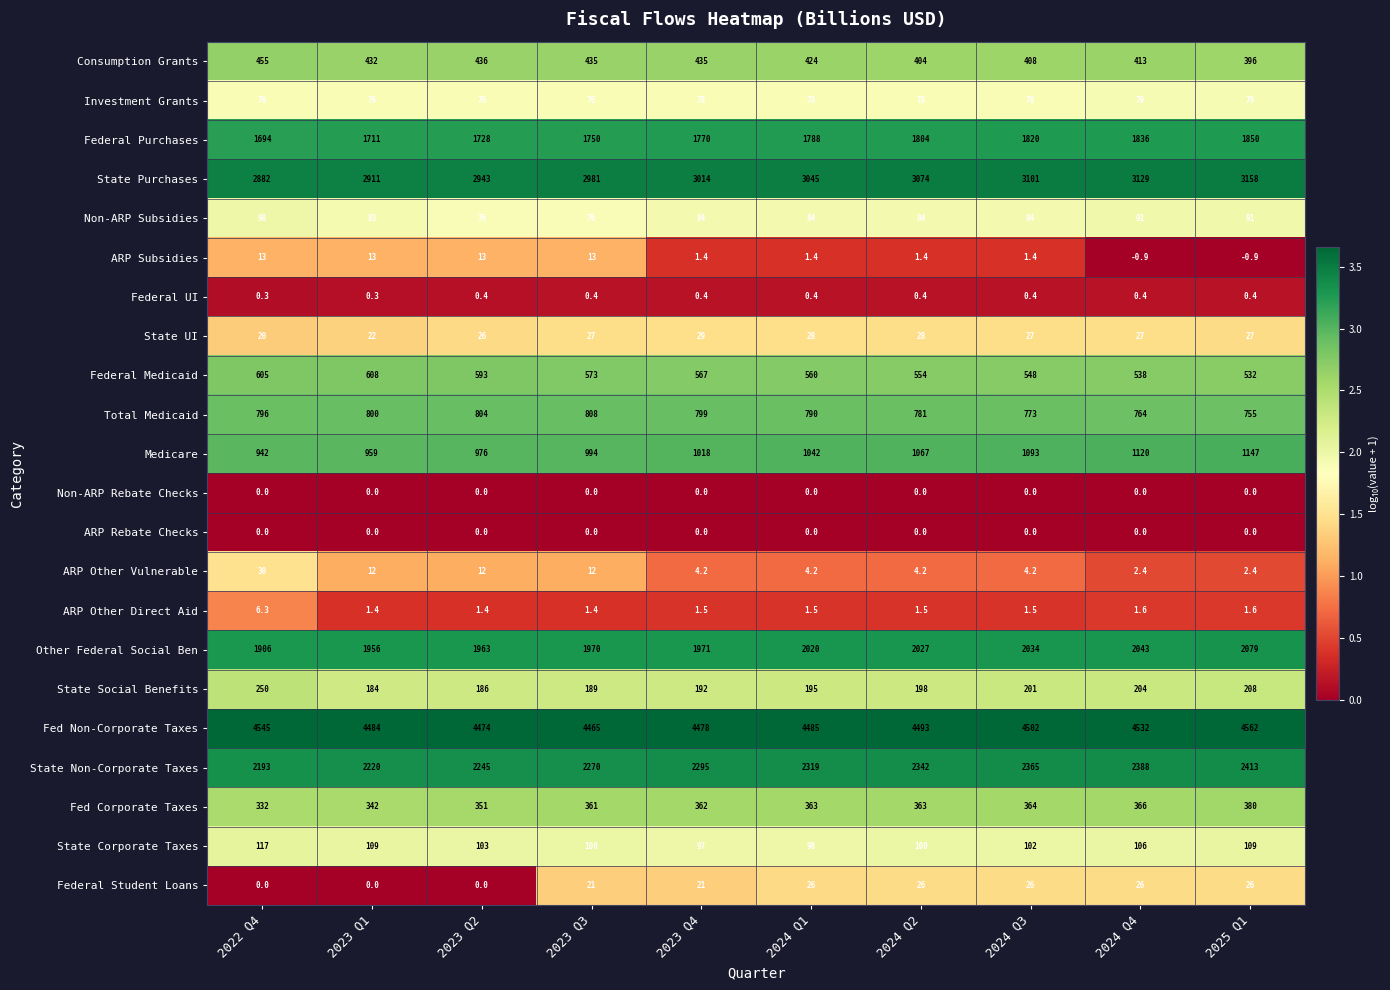

Which series has the largest total across all categories?

Fed Non-Corporate Taxes